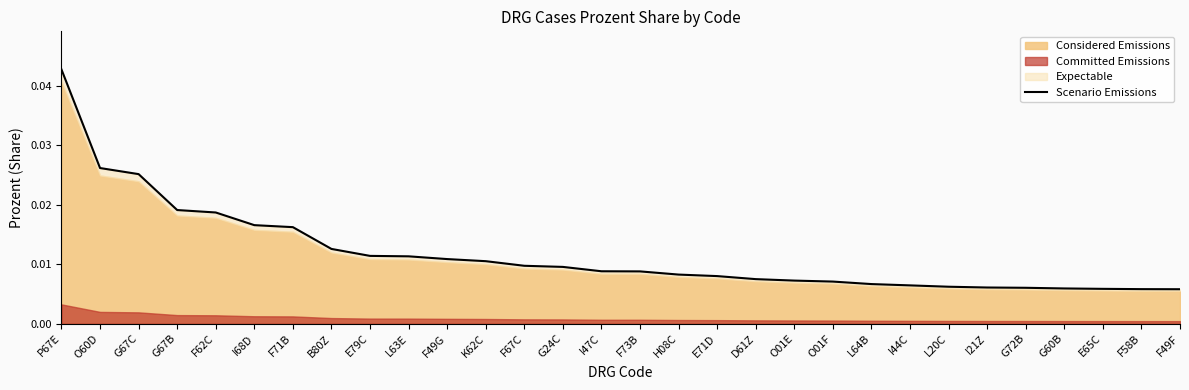

Count the values in the range 0 to 1.

30